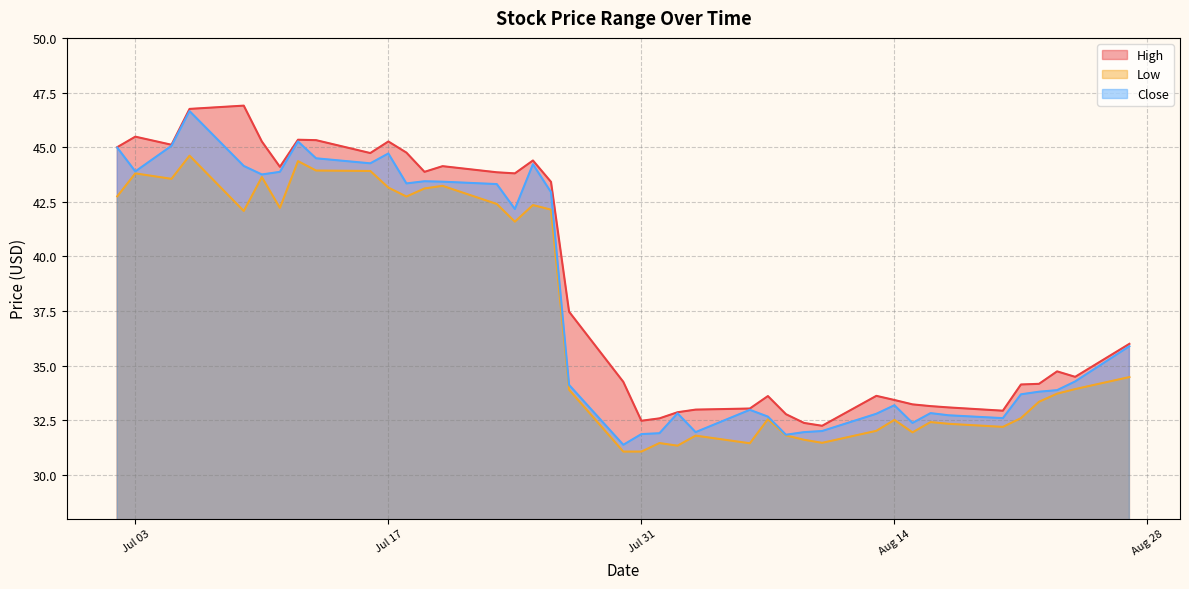

Where is Close nearest to the value 39?

2018-08-27